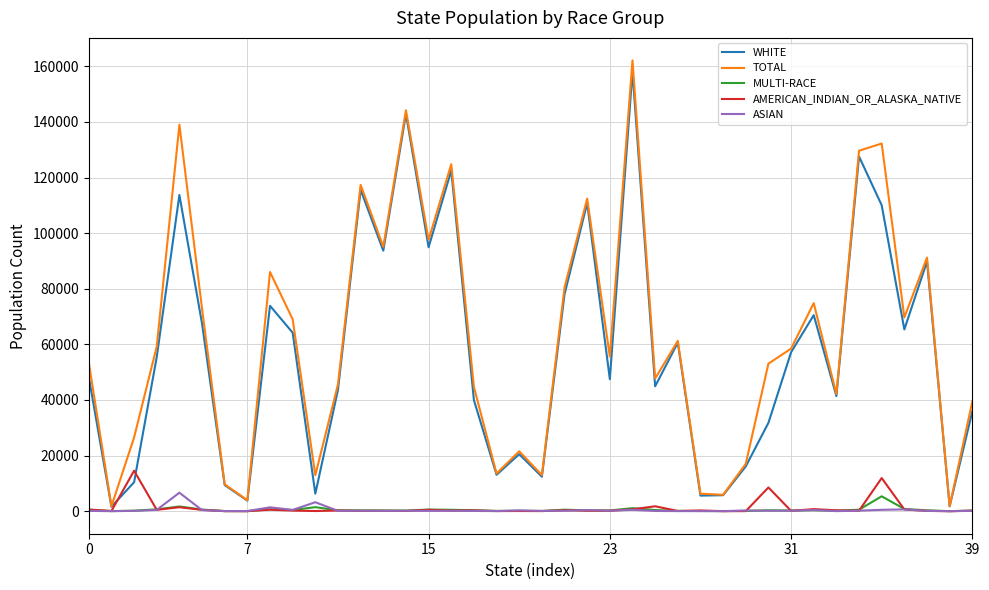

How many series are shown in this chart?

5